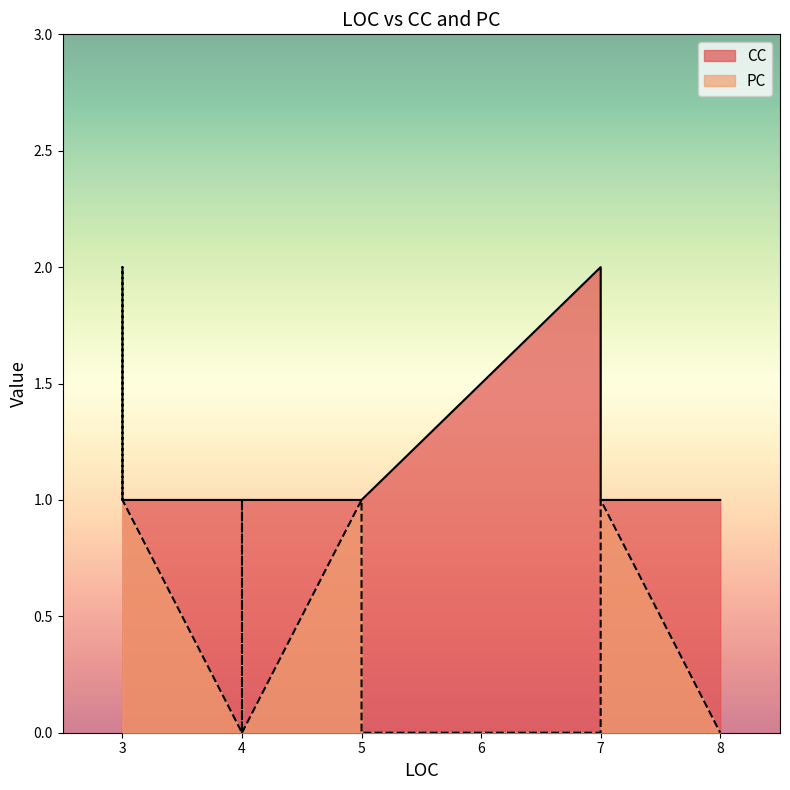

At which category is the sum across all series the highest?

3